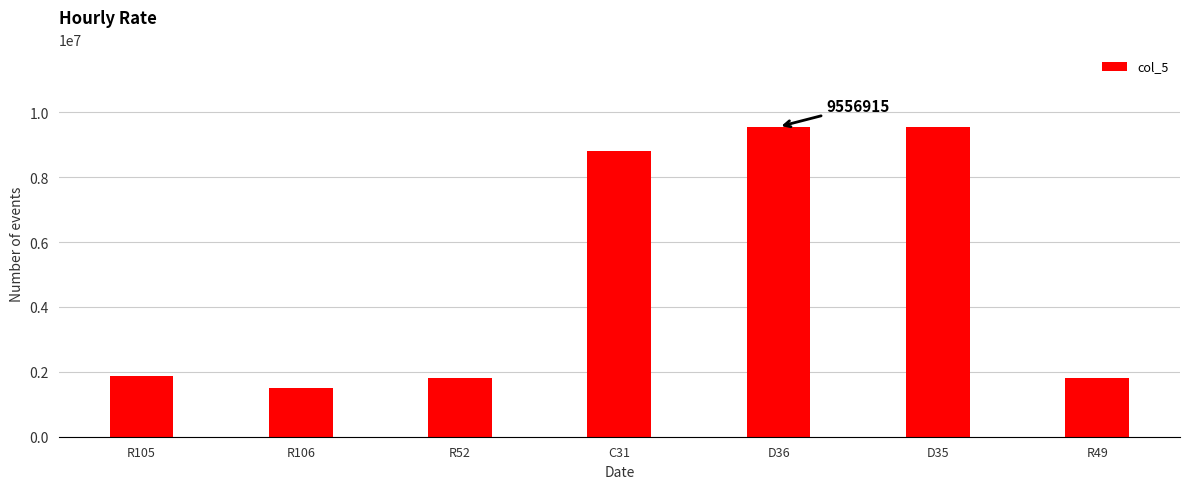

Are the bars horizontal?

No